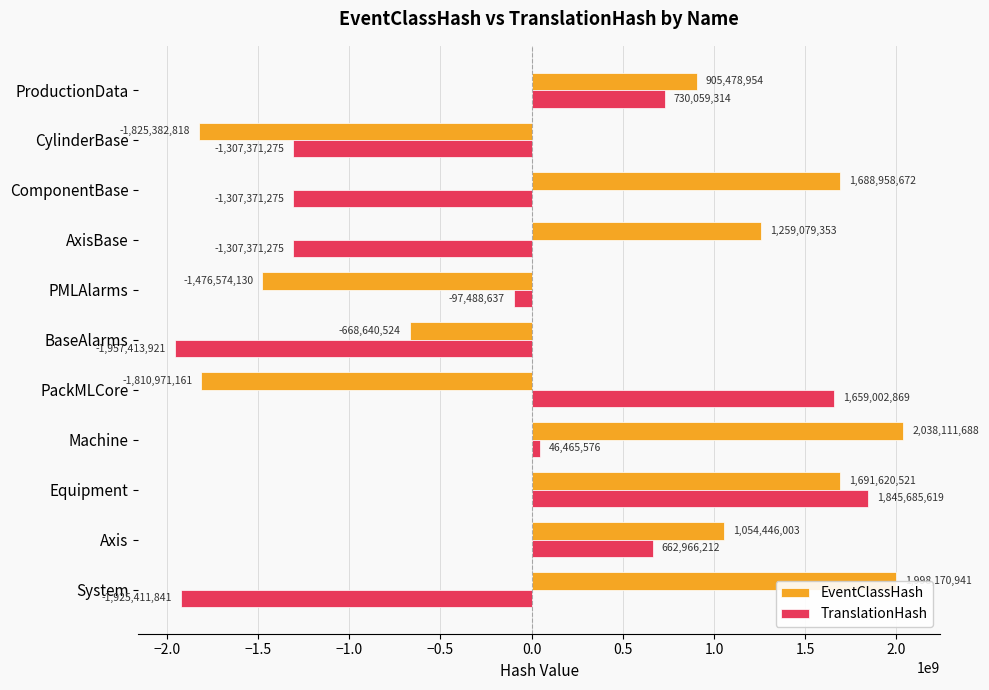

What are all the series names shown in the legend?

EventClassHash, TranslationHash